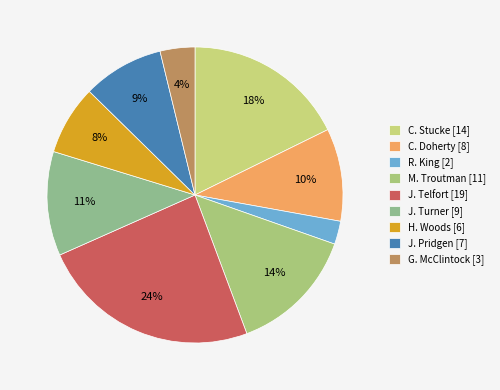

How many slices are in this pie chart?

9